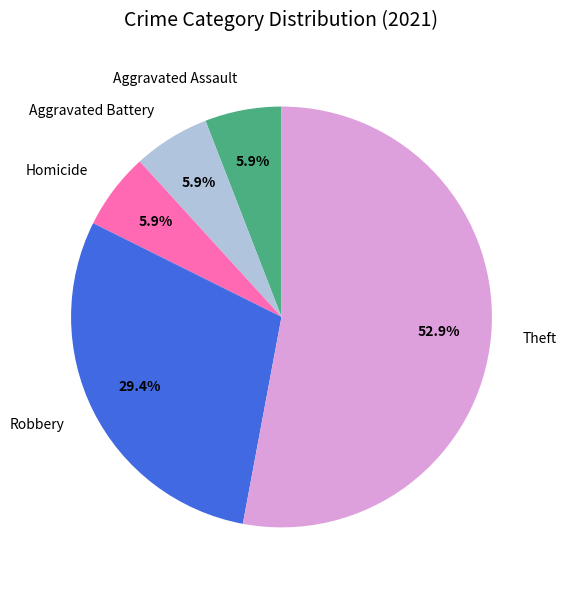

What percentage is NOT represented by Robbery?

70.6%